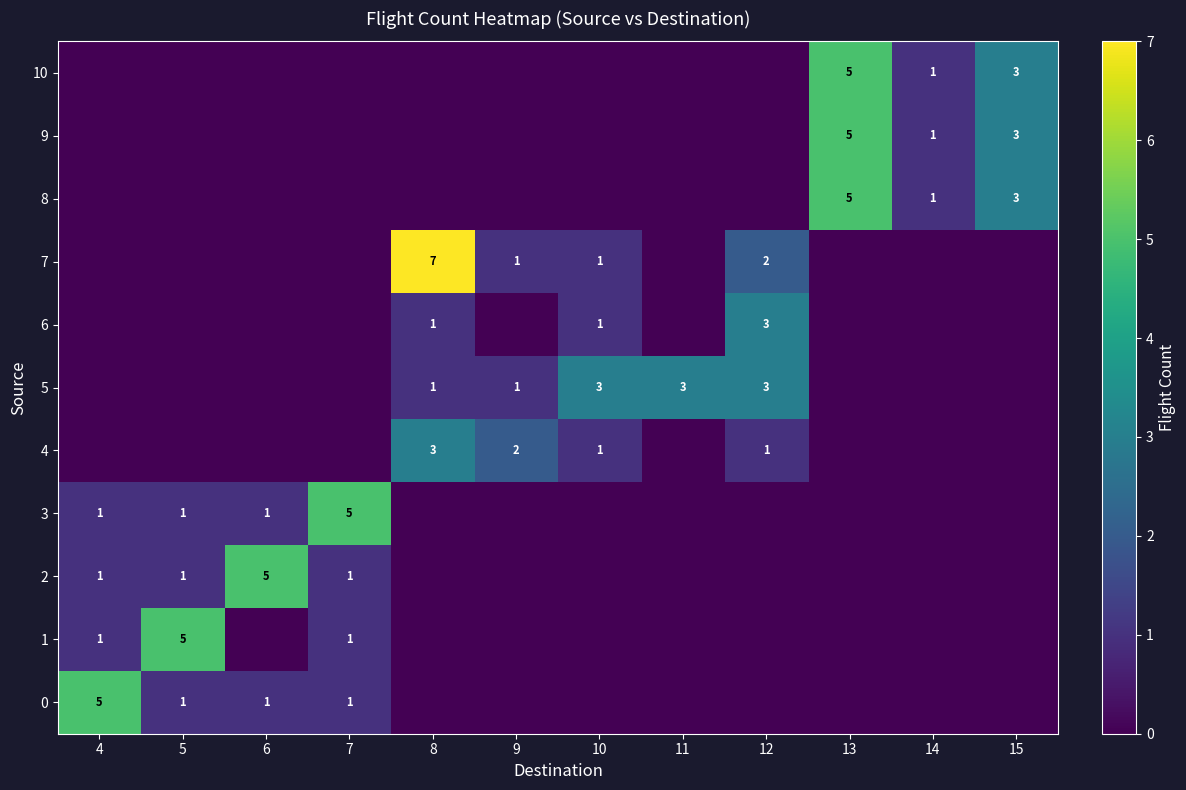

Between 13 and 7, which is larger?

7